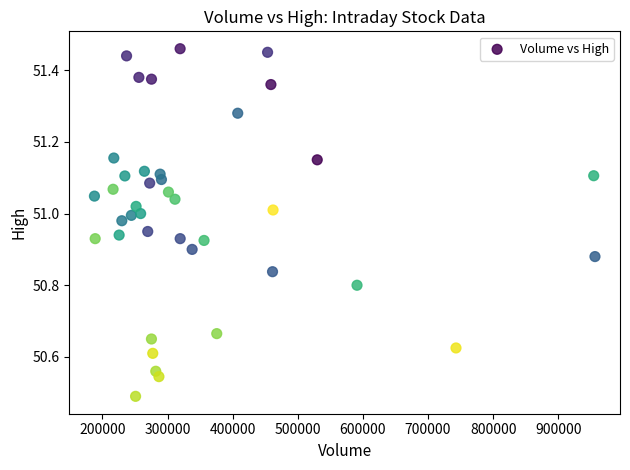

What is the range of X values (max minus min)?

768600.0